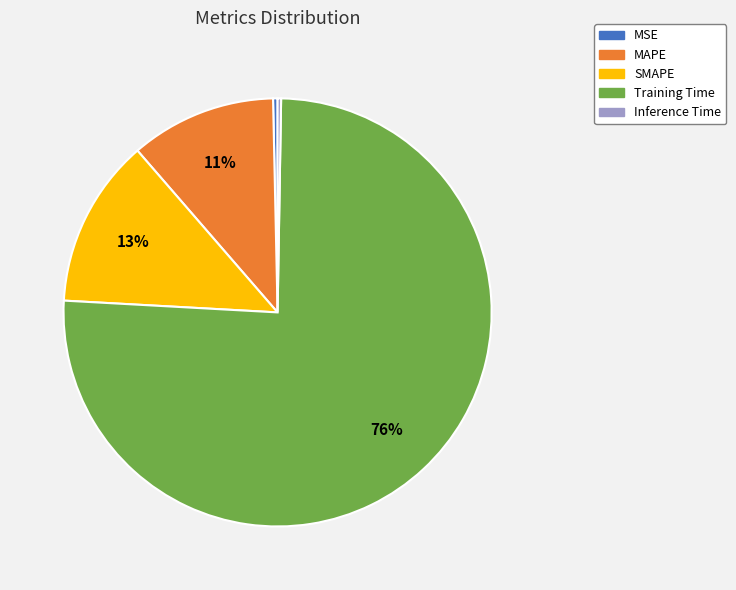

Do MSE and SMAPE together represent more than half of the pie?

No